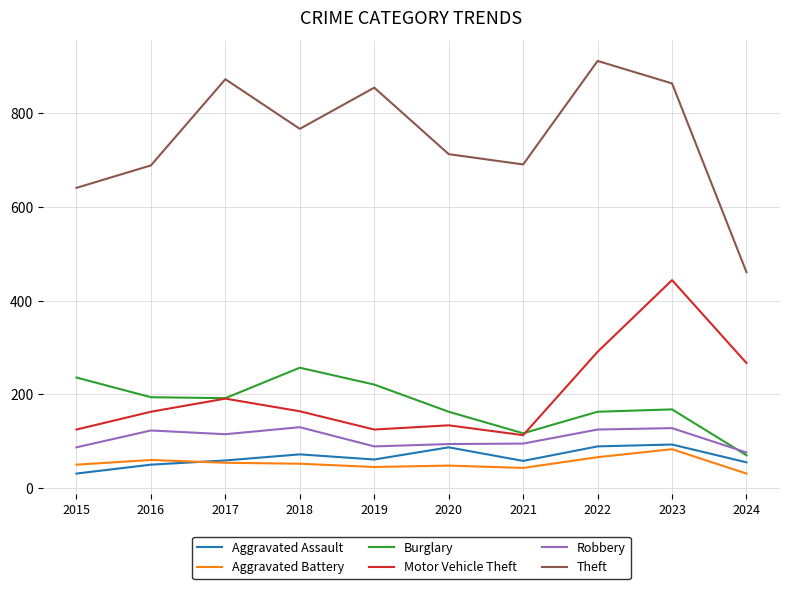

What are all the series names shown in the legend?

Aggravated Assault, Aggravated Battery, Burglary, Motor Vehicle Theft, Robbery, Theft